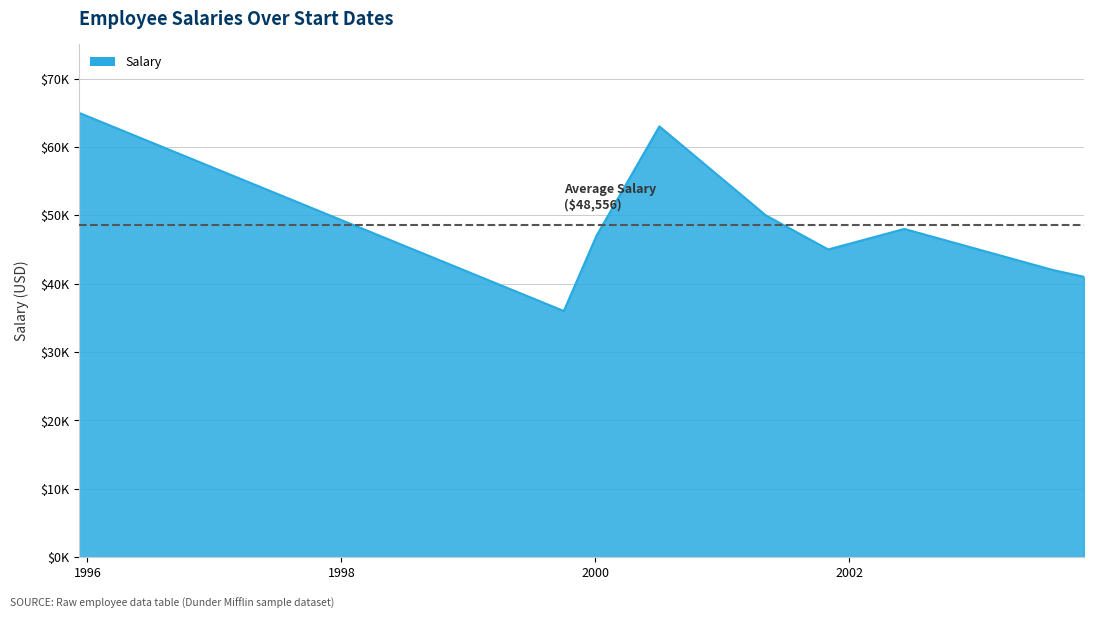

Rank the categories by value from highest to lowest.

1995-12-07, 2000-07-04, 2001-05-06, 2002-06-09, 2000-01-05, 2001-11-02, 2003-08-10, 2003-11-08, 1999-10-03